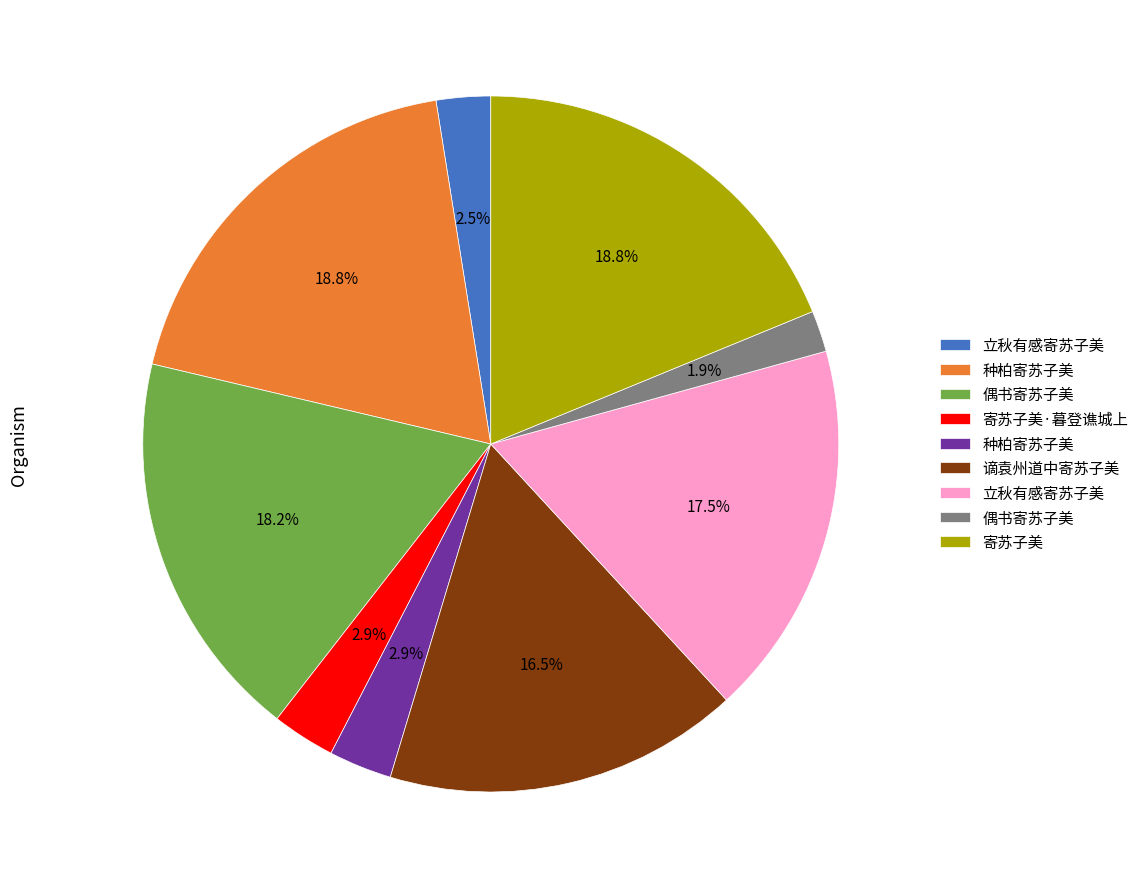

Is there a majority slice in this chart?

No